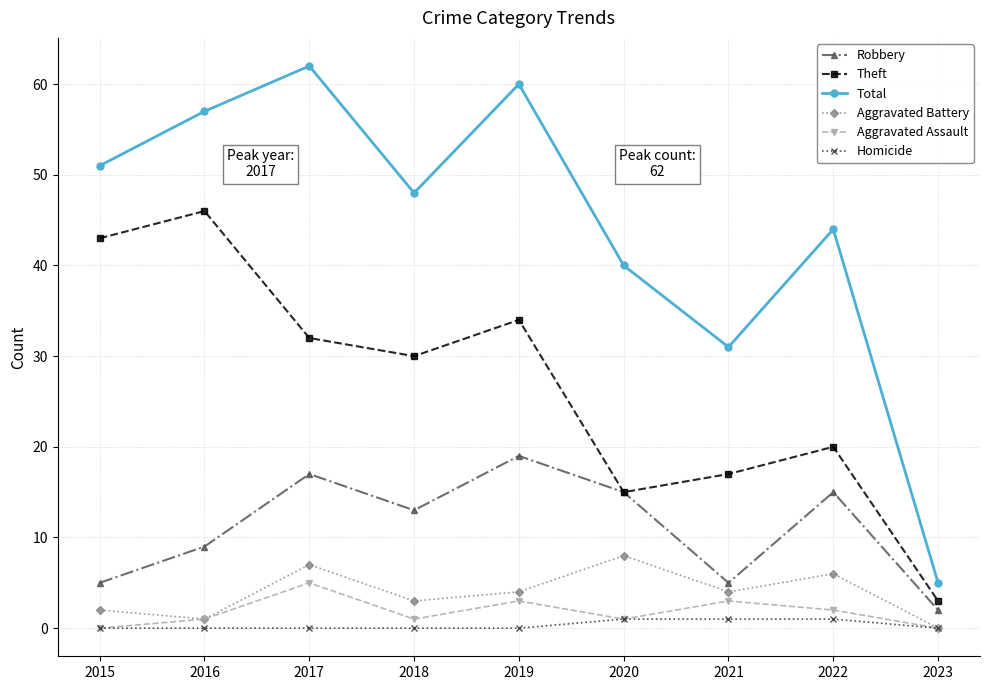

Rank the series by their maximum value, from lowest to highest.

Homicide, Aggravated Assault, Aggravated Battery, Robbery, Theft, Total